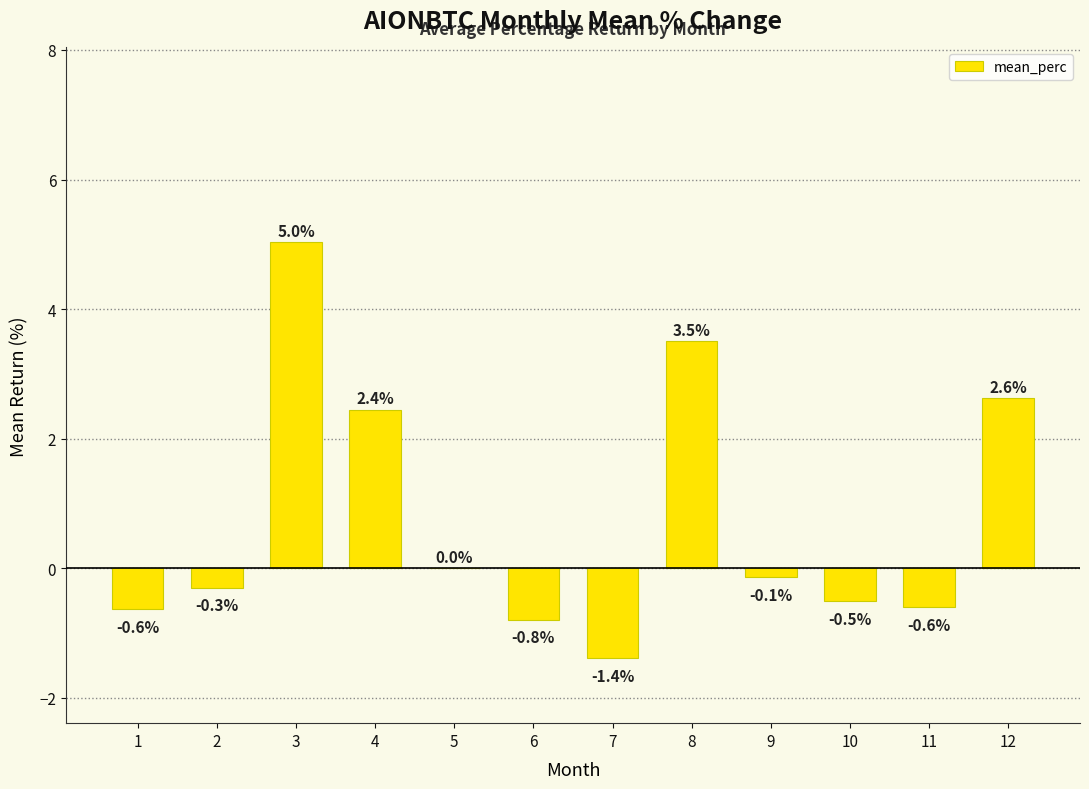

What is the sum of the values at 10 and 4?

1.9